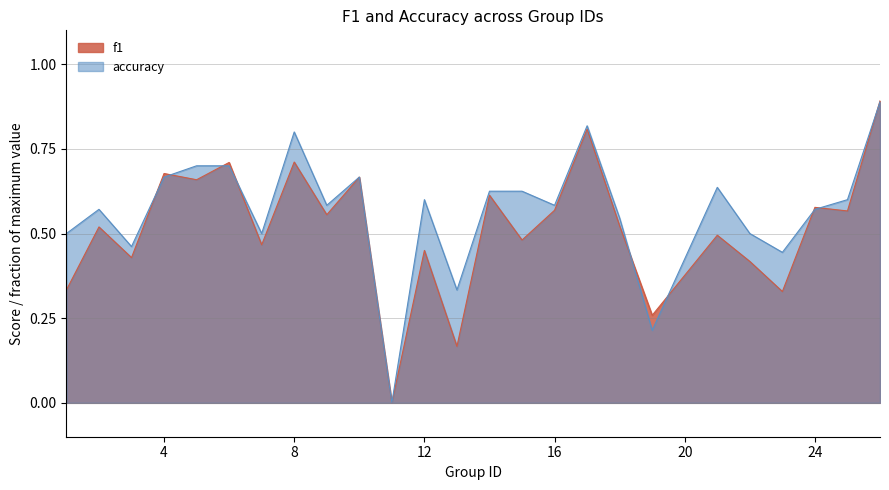

Rank the series by their maximum value, from highest to lowest.

f1, accuracy